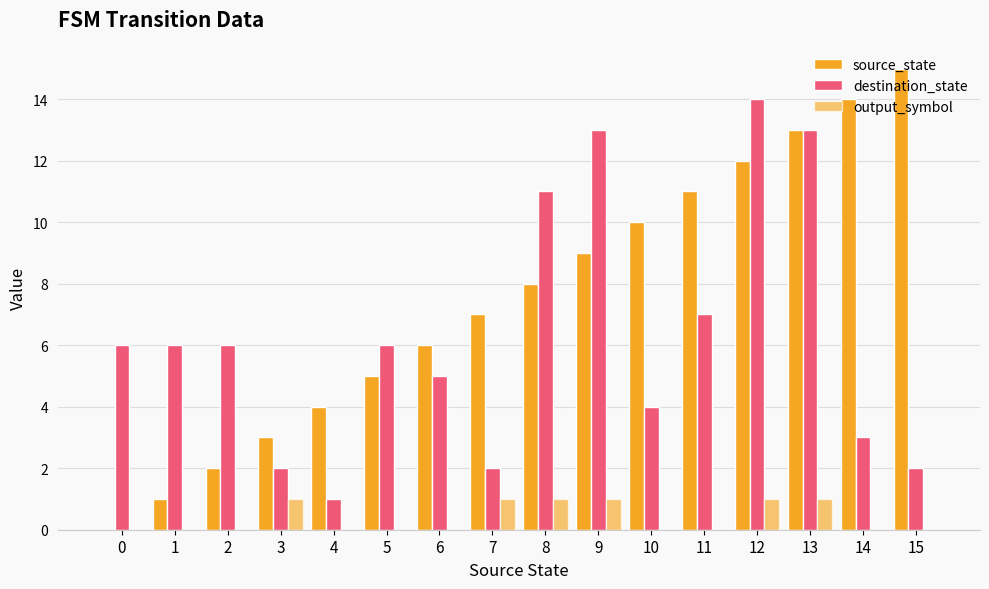

Between 14 and 12, which is larger?

14